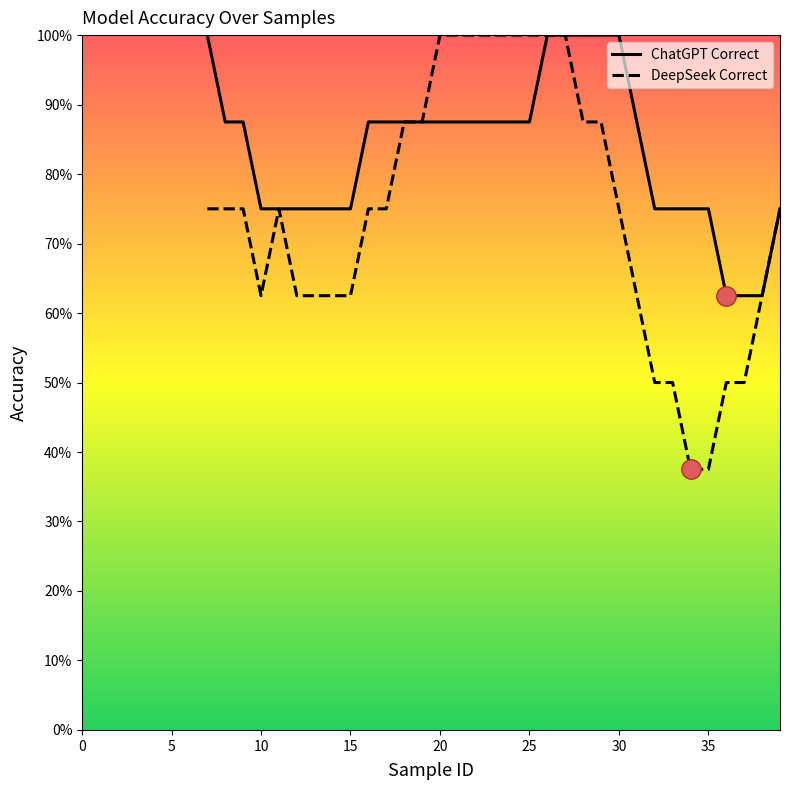

How many DeepSeek Correct values are between 0 and 1?

33